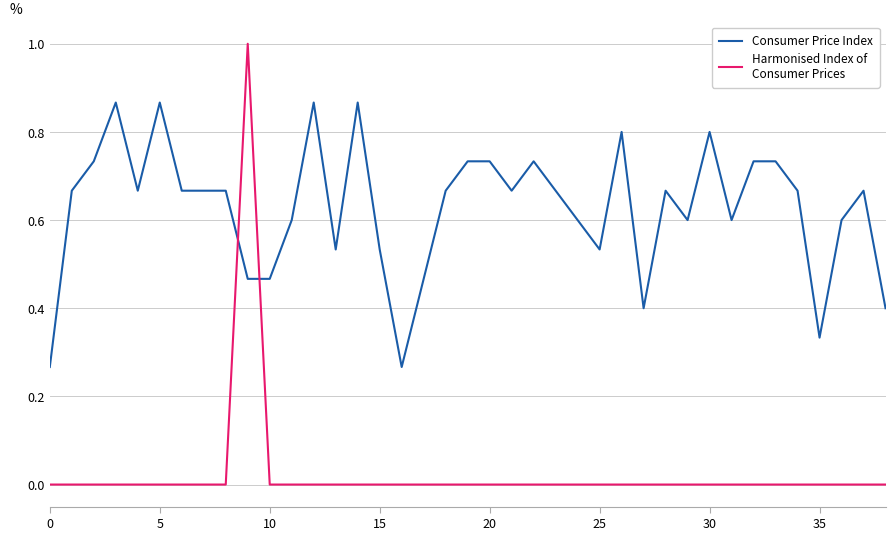

What is the maximum value shown in the chart?

1.0